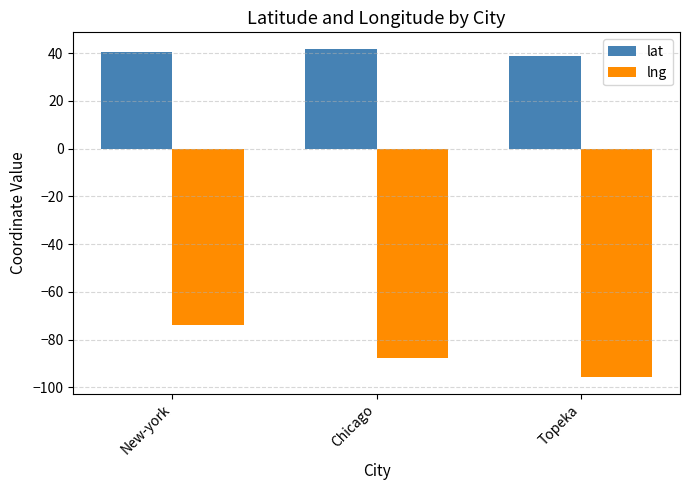

What is the label of the 1st bar from the right?

Topeka